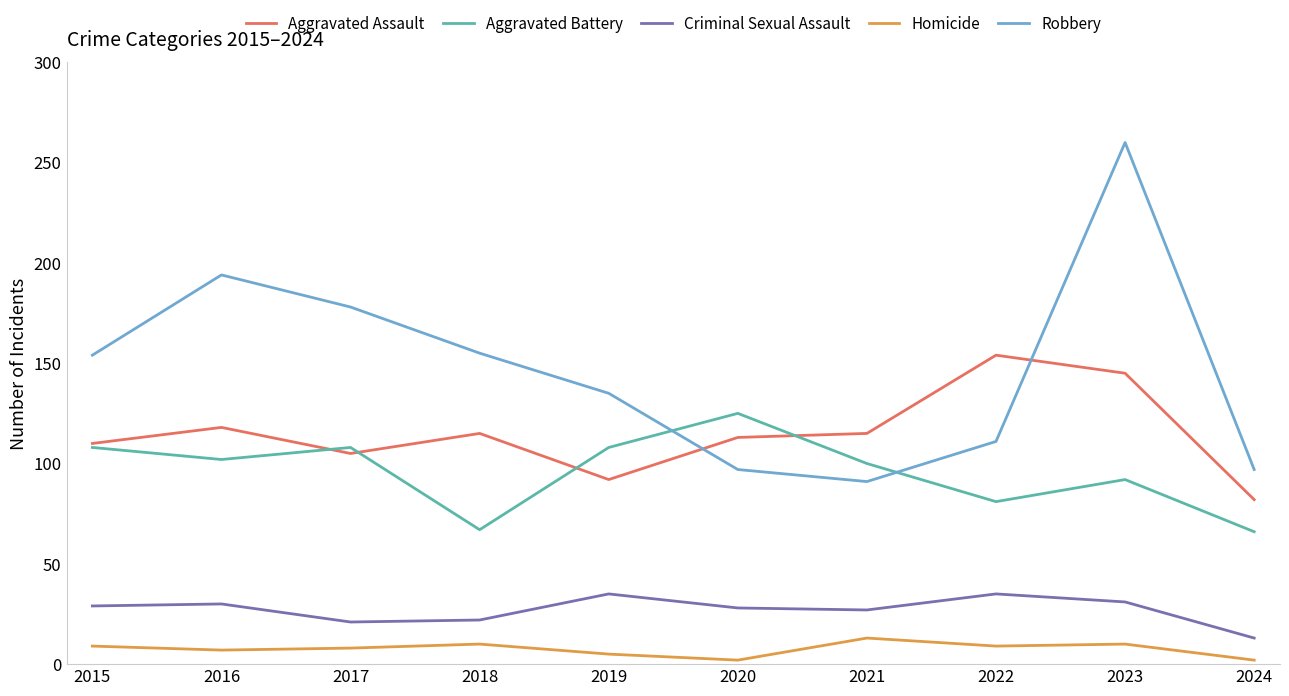

List the series in order of their peak value, lowest first.

Homicide, Criminal Sexual Assault, Aggravated Battery, Aggravated Assault, Robbery